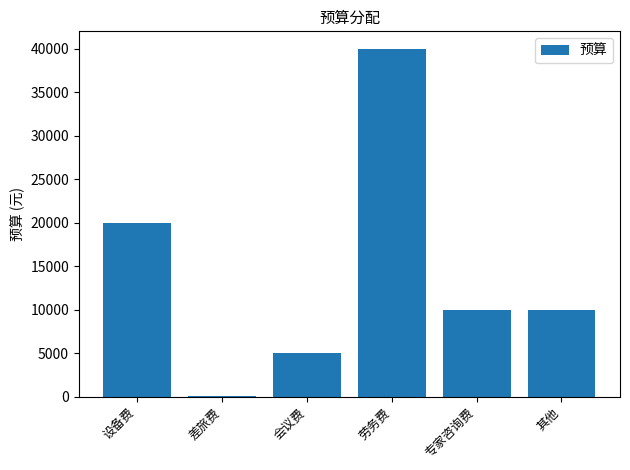

Between 其他 and 差旅费, which is larger?

其他